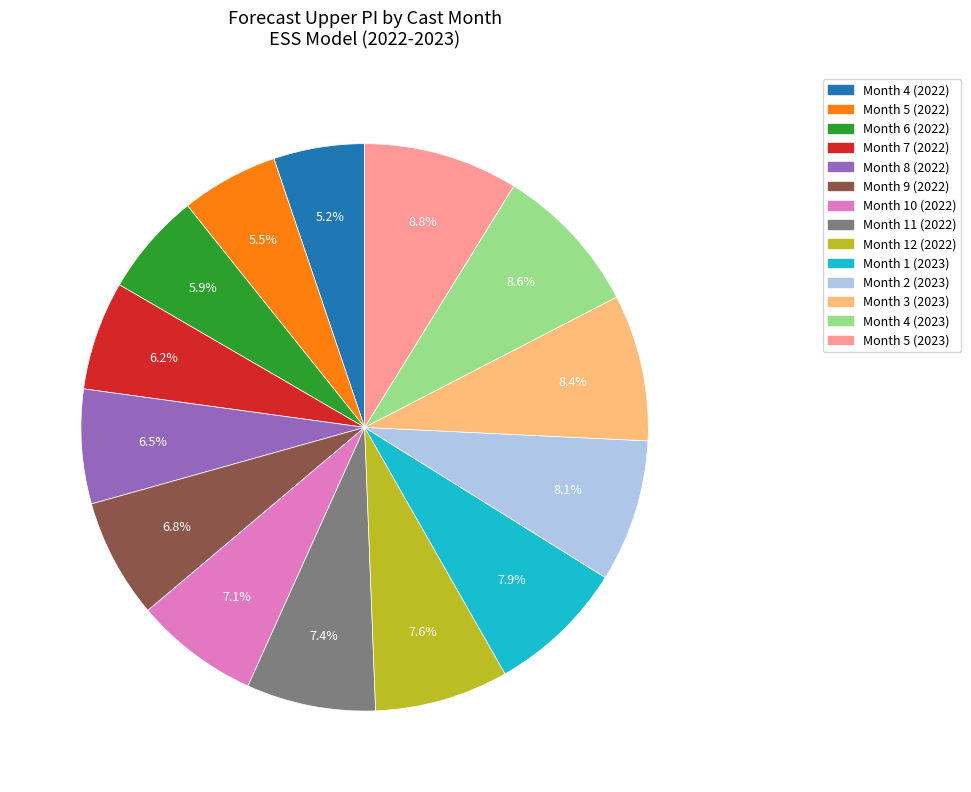

Do Month 4 (2023) and Month 3 (2023) together represent more than half of the pie?

No